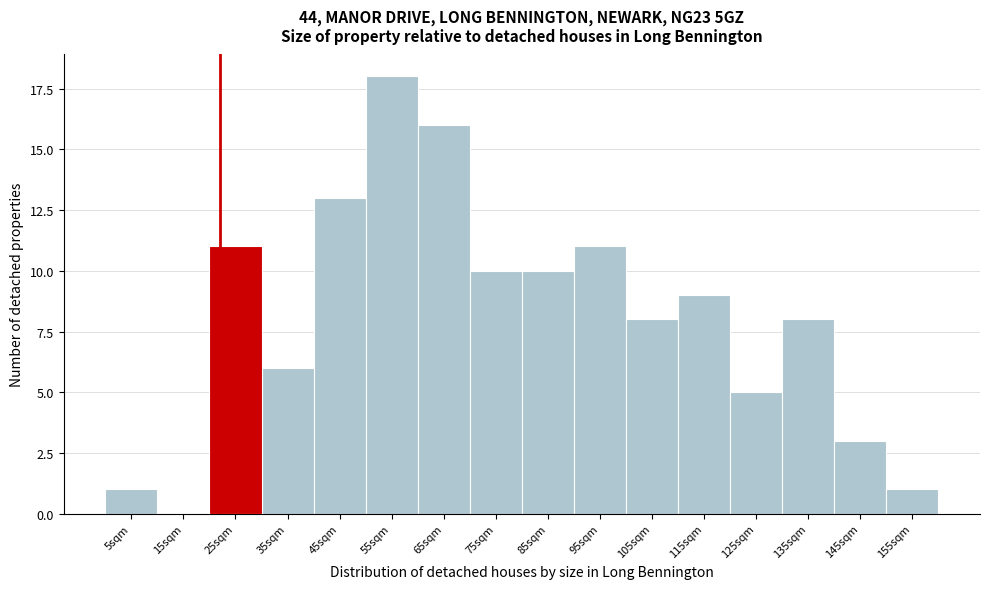

Reading left to right, list all the values displayed in this chart.

5sqm=1	15sqm=0	25sqm=11	35sqm=6	45sqm=13	55sqm=18	65sqm=16	75sqm=10	85sqm=10	95sqm=11	105sqm=8	115sqm=9	125sqm=5	135sqm=8	145sqm=3	155sqm=1